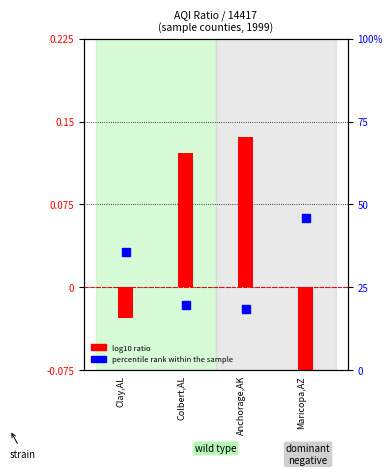

Which series has the widest spread of Y values?

percentile rank within the sample